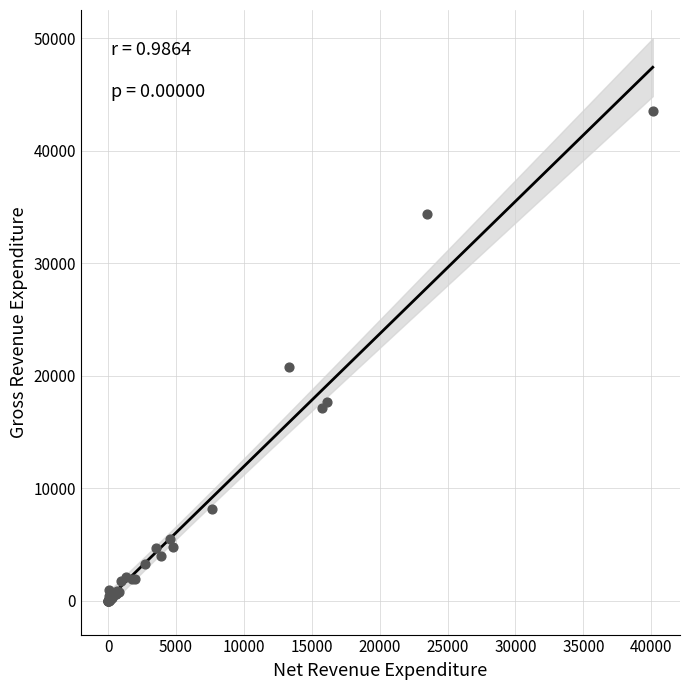

What Y value in the scatter plot is closest to 21778?

20801